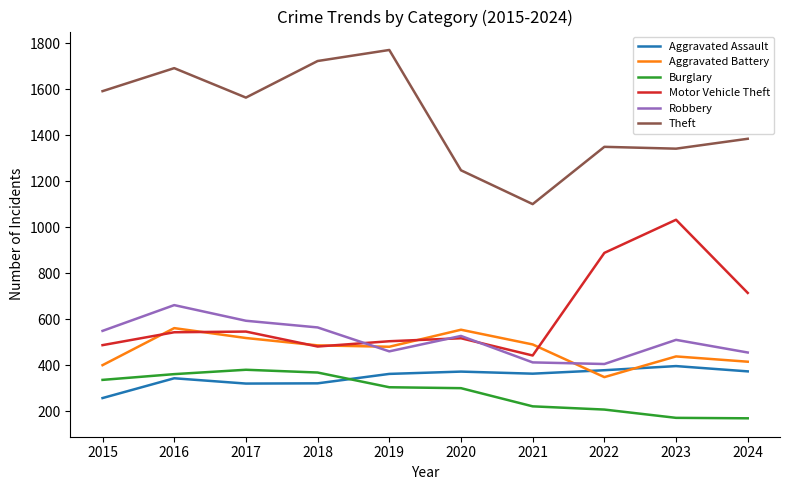

At which label does Motor Vehicle Theft reach its peak?

2023